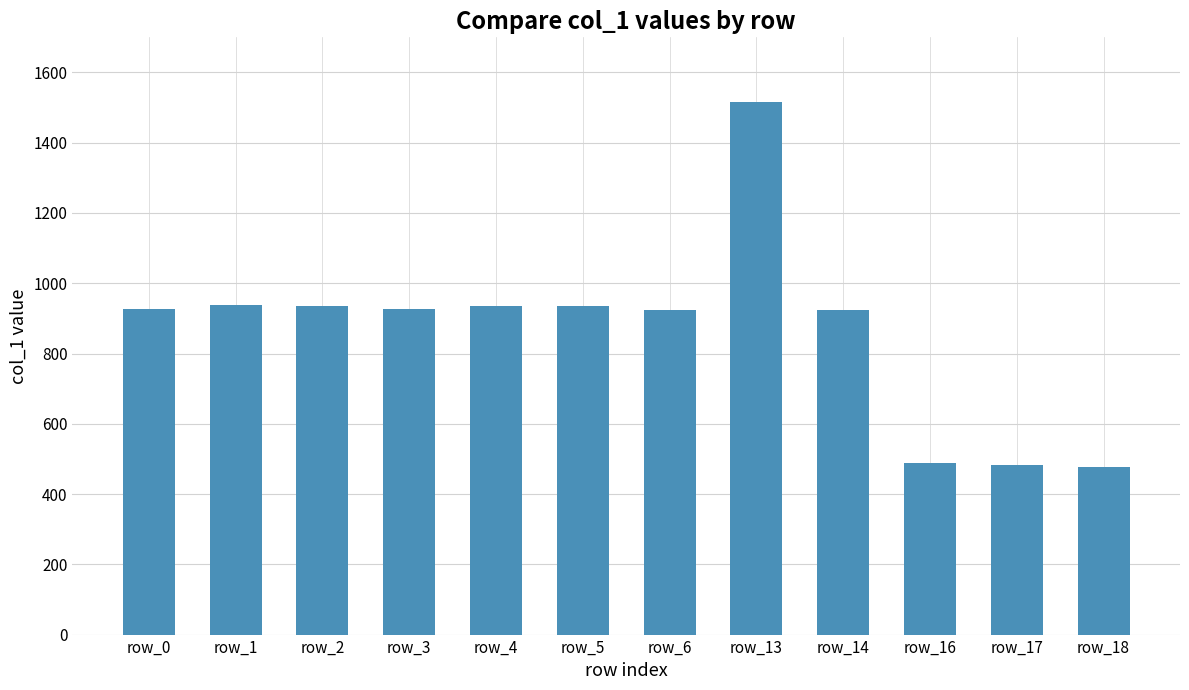

What is the value of the 4th bar from the left?

928